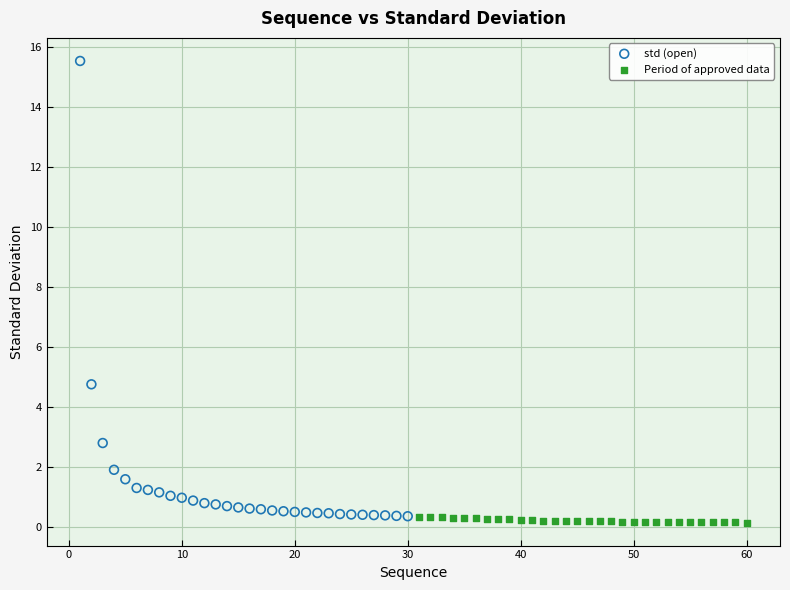

Which series has the largest Y range (max minus min)?

std (open)